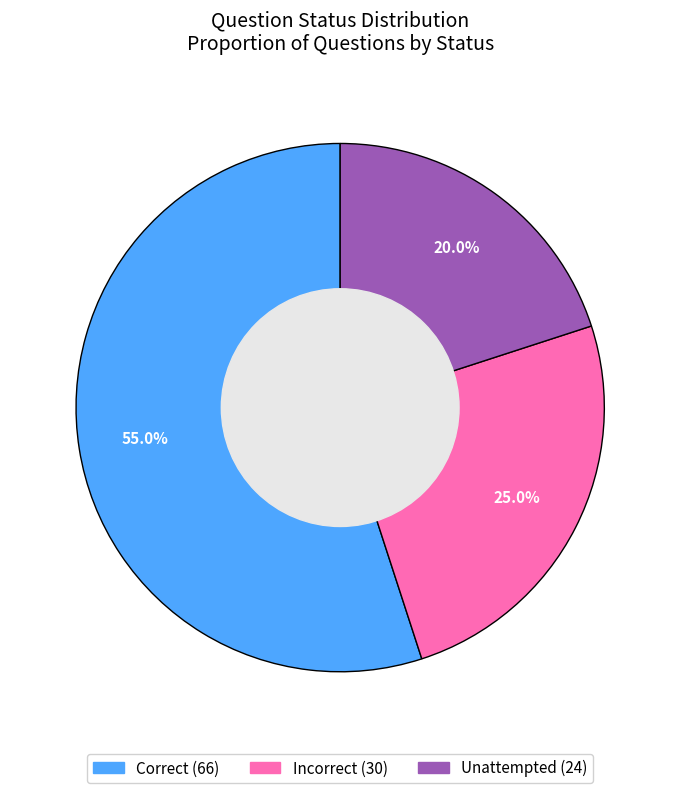

What portion of the pie excludes Correct?

45.0%